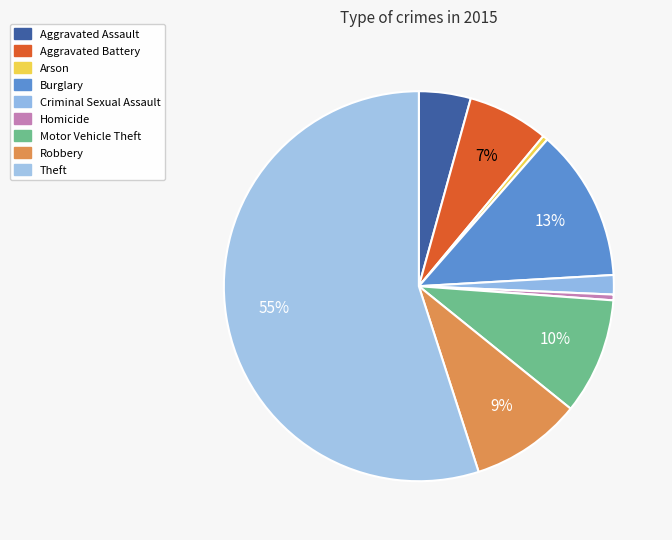

How many segments does this pie chart have?

9